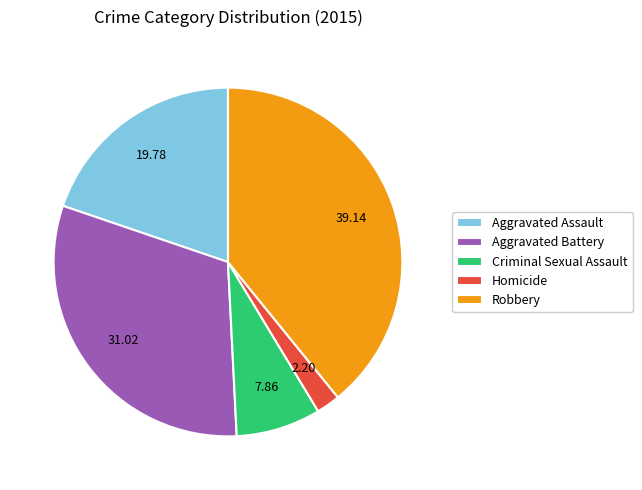

Combined, do Robbery and Aggravated Battery account for over 50%?

Yes